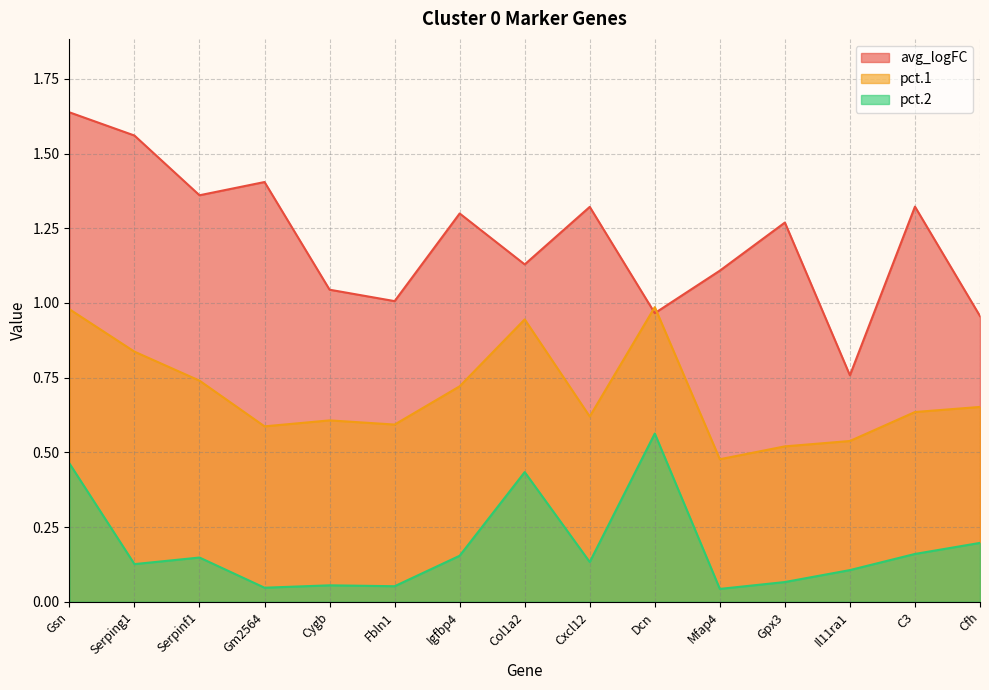

What is the maximum value shown in the chart?

1.6